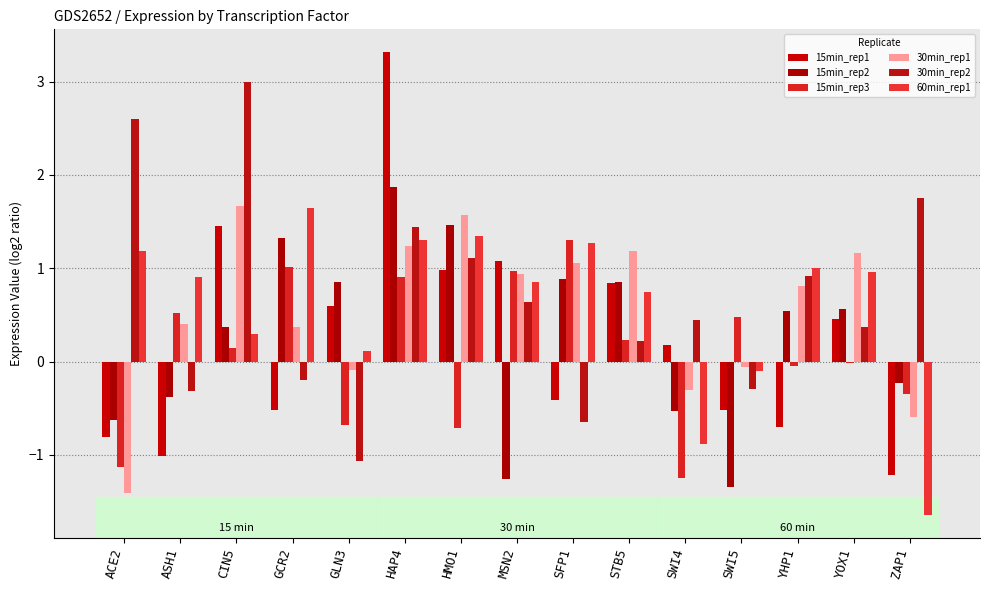

Between ASH1 and ZAP1, which is larger?

ASH1